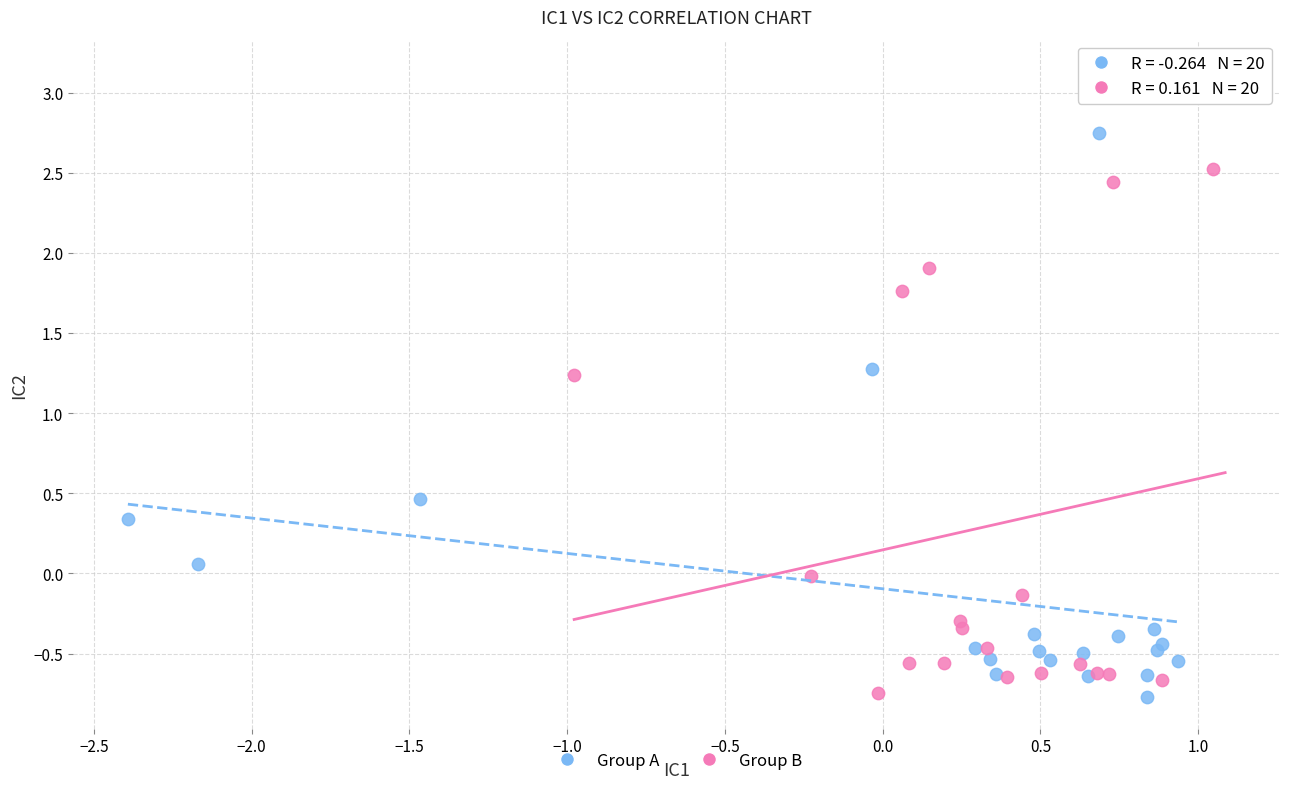

Which series contains the highest Y value?

Group B